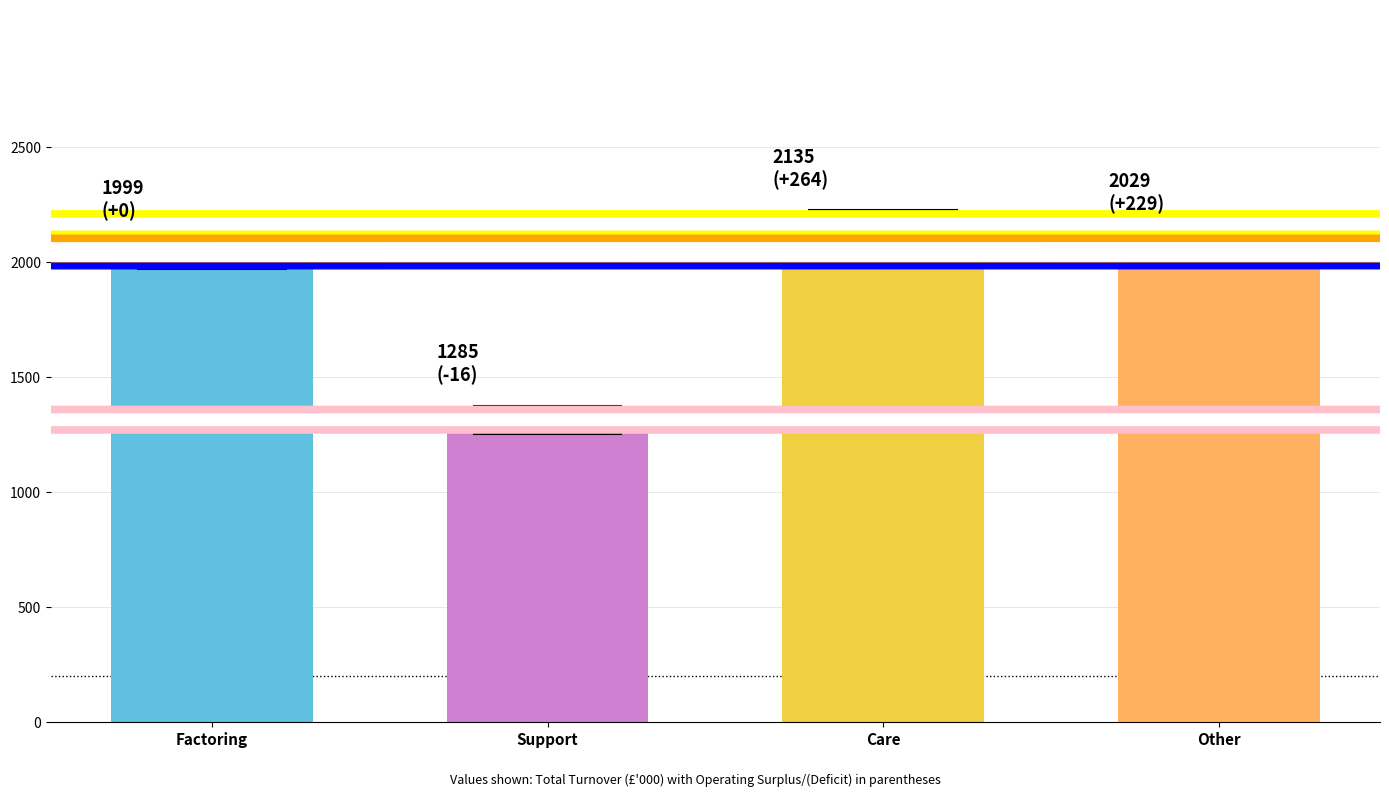

What position from the right is Support?

3